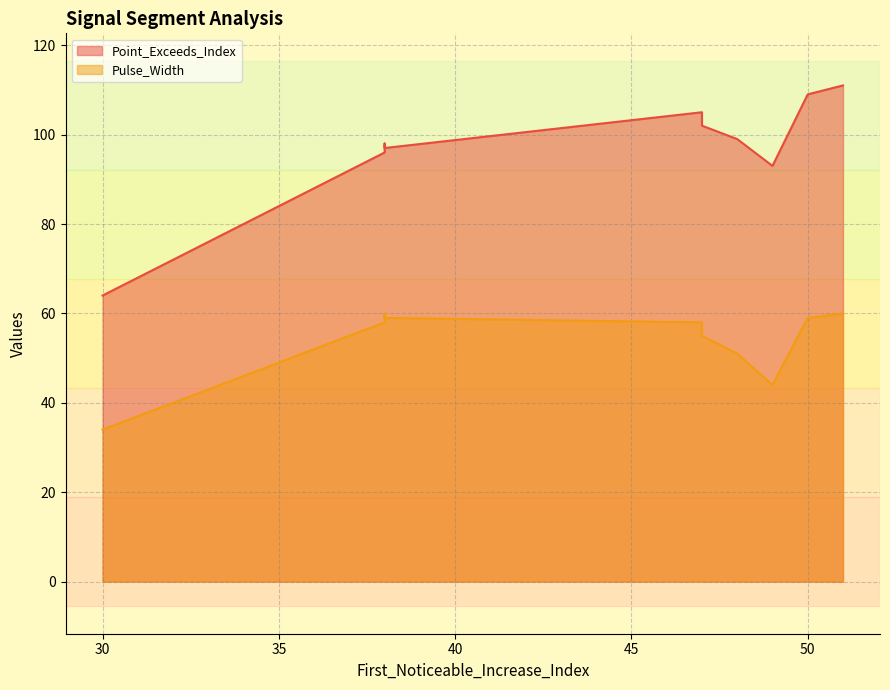

The value of Point_Exceeds_Index at 47 is 186. True or false?

False